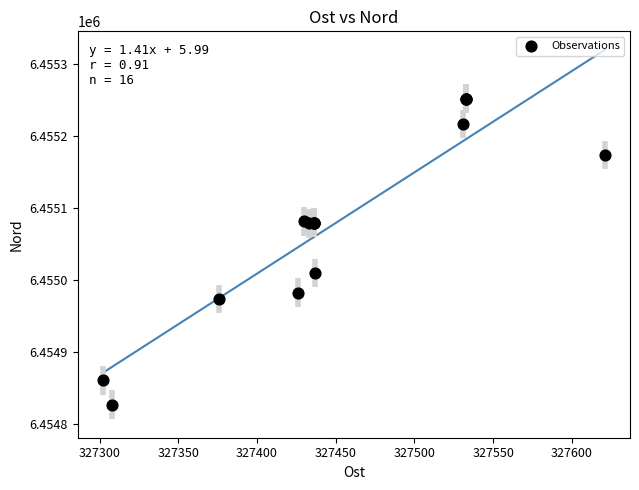

What Y value in the scatter plot is closest to 6455039?

6455010